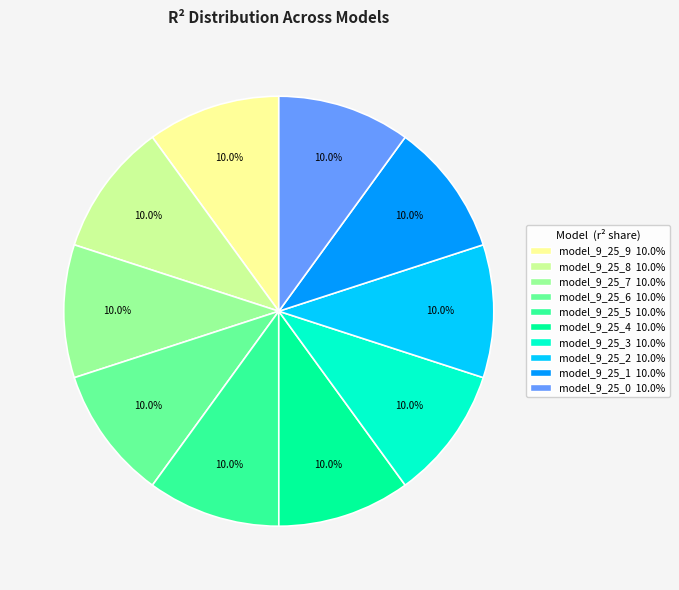

What is the total percentage of model_9_25_4 and model_9_25_3?

20.0%